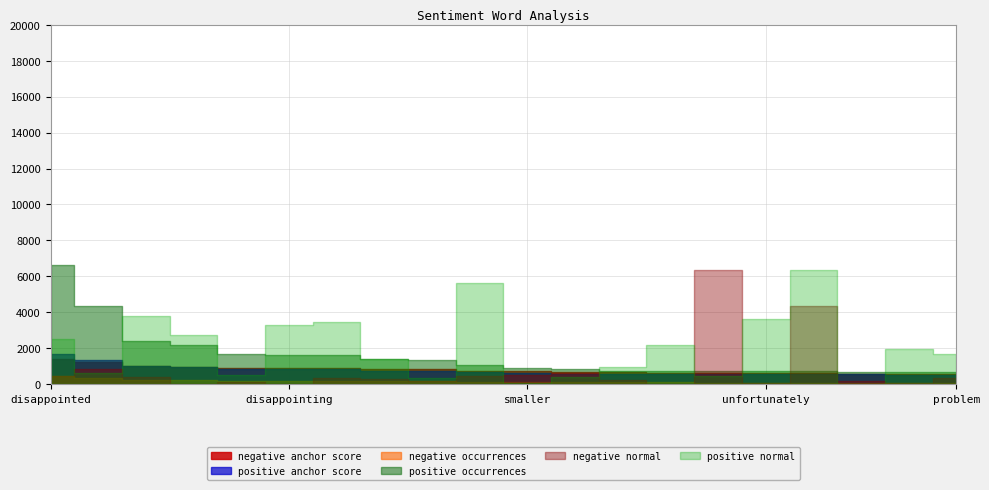

At disappointed, list the series in order from smallest to largest.

negative anchor score, positive anchor score, negative occurrences, negative normal, positive normal, positive occurrences